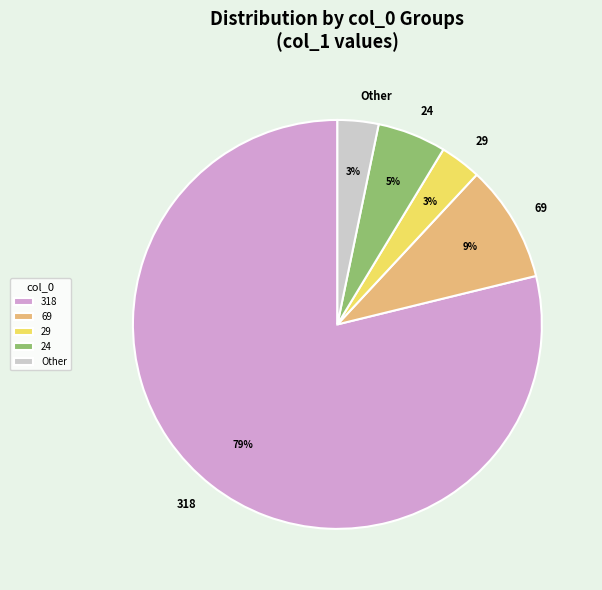

What is the largest slice in the pie chart?

318